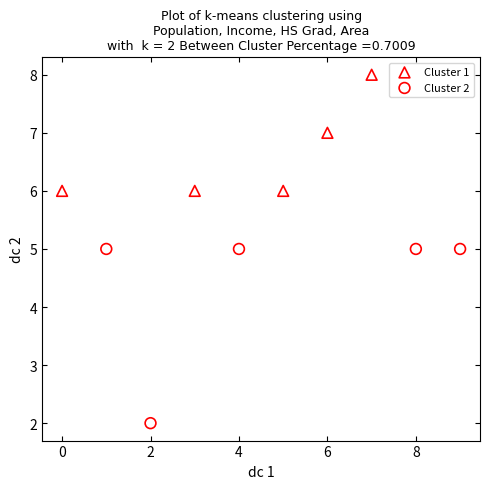

Which series contains the highest Y value?

Cluster 1